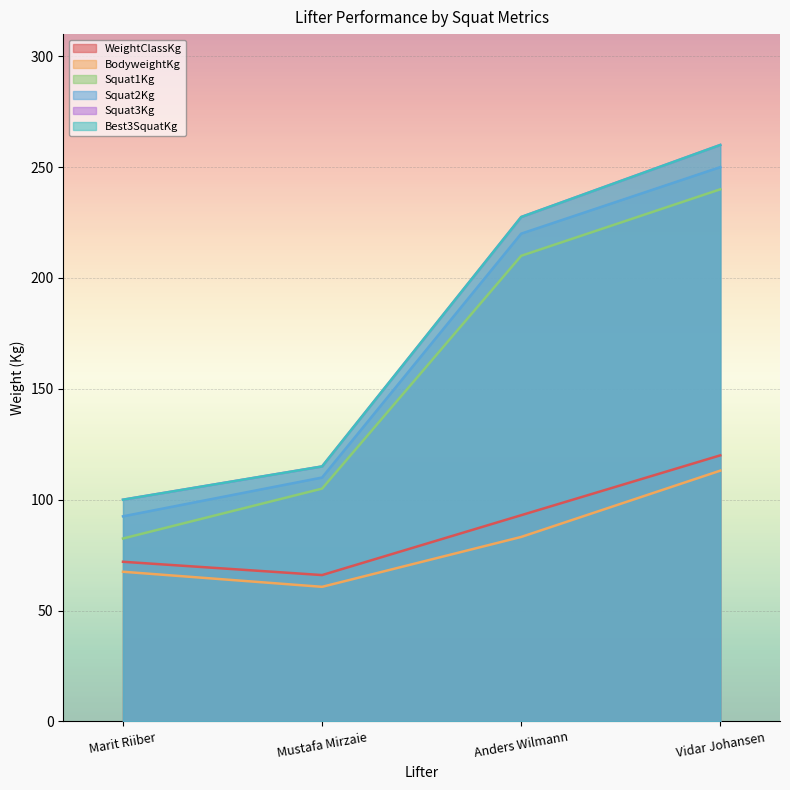

At how many categories does at least one series exceed 127?

2